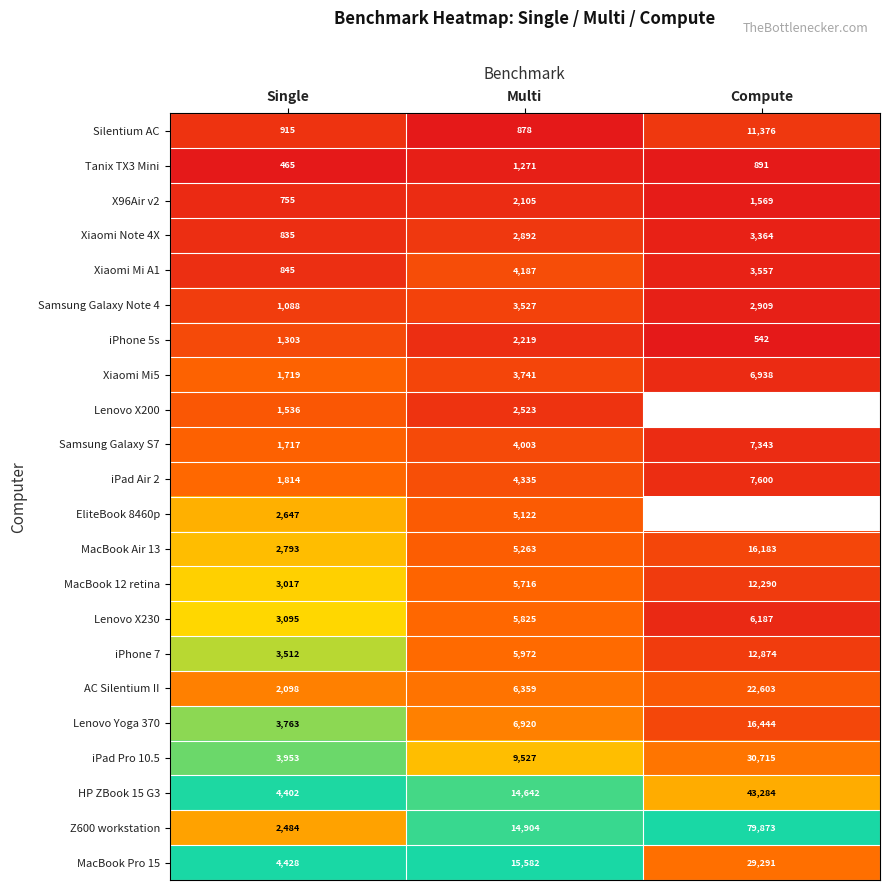

Which category has the lowest value in the Samsung Galaxy Note 4 series?

Single